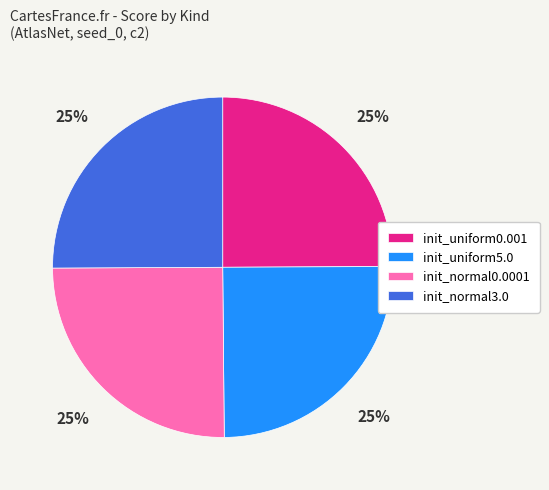

Does any single category account for the majority?

No